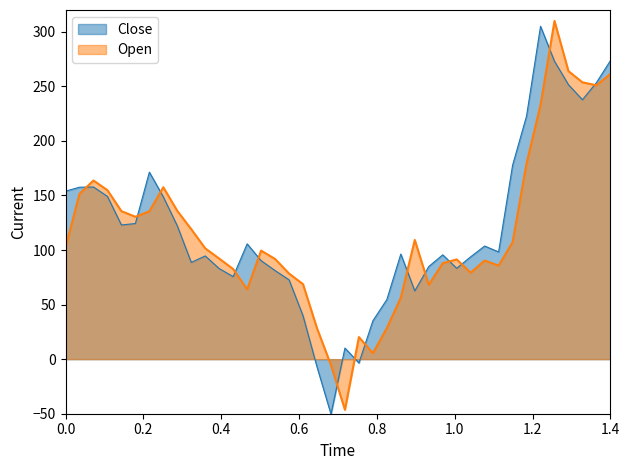

Which series has the widest spread of values?

Open